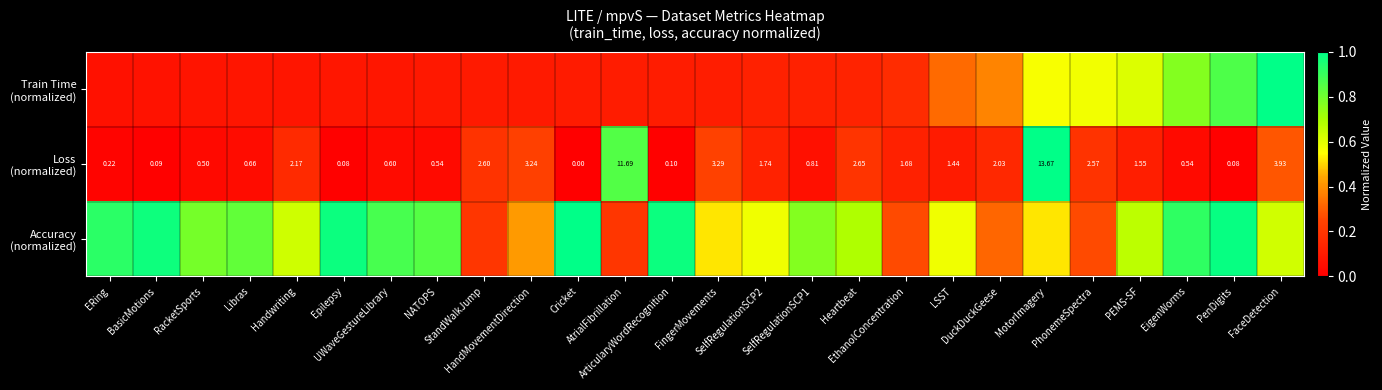

Which category has the lowest value across all series?

Cricket